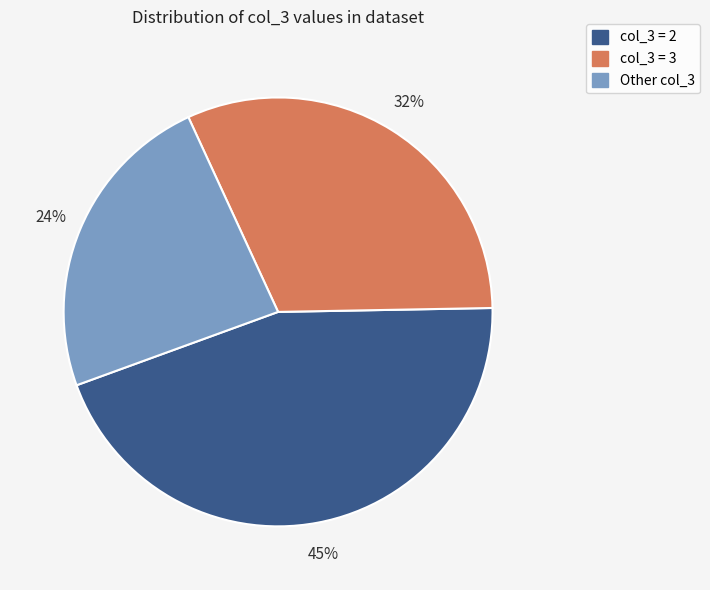

Is there any slice that represents more than half of the pie?

No